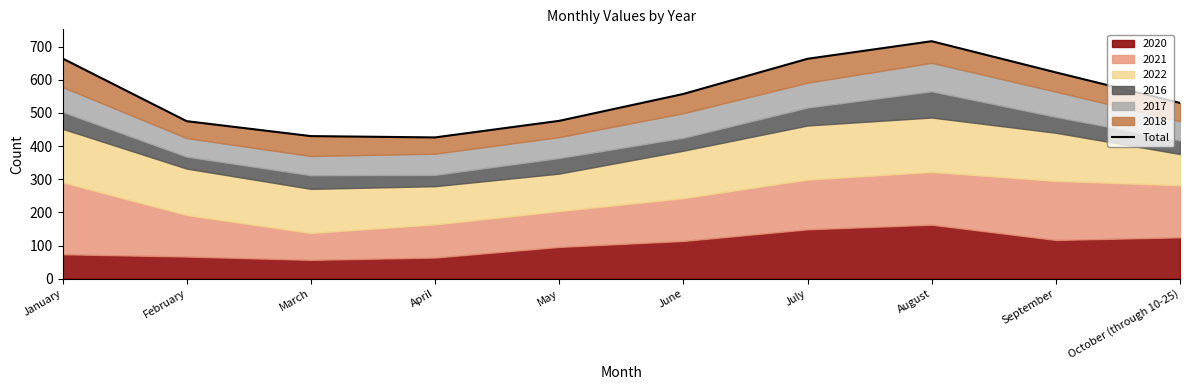

How many interior local valleys (lower than both neighbors) does the data have?

1